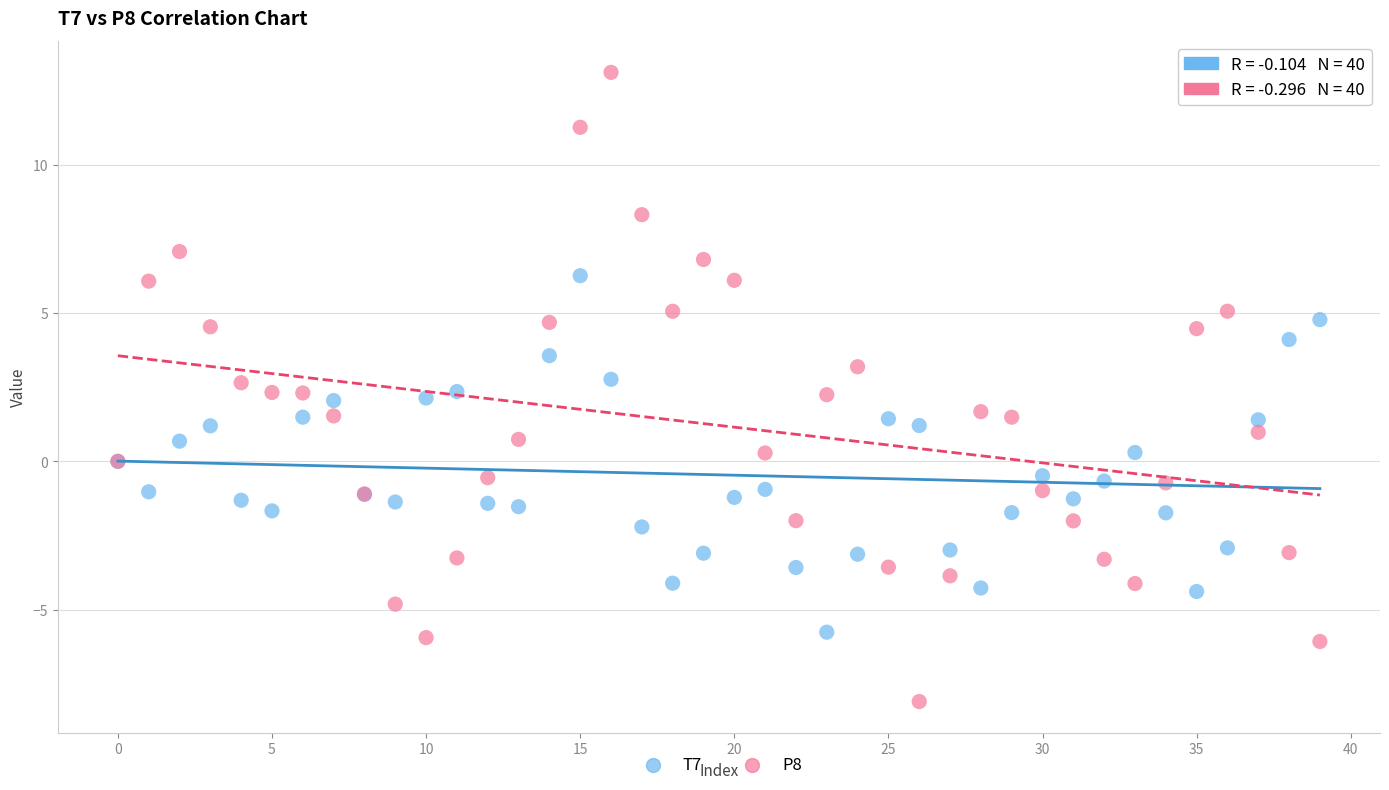

Which series contains the highest Y value?

P8